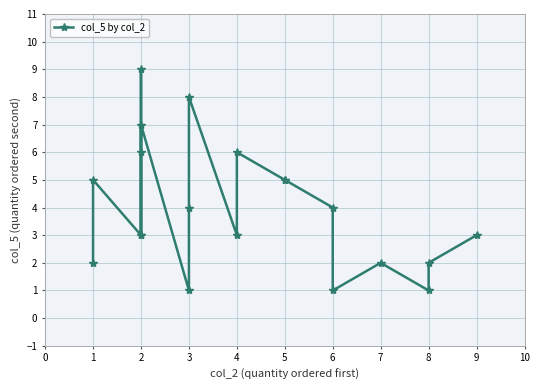

True or false: the data has more than 0 interior local peaks.

True